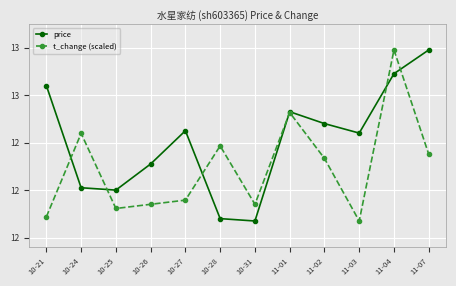

After their last crossing, which series has the higher values: price or t_change (scaled)?

price